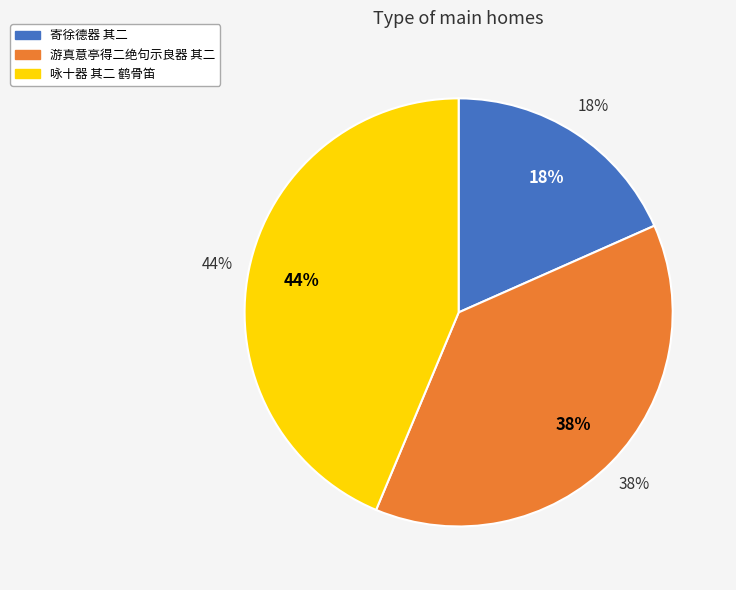

To the nearest percent, what portion does 寄徐德器 其二 represent?

18%